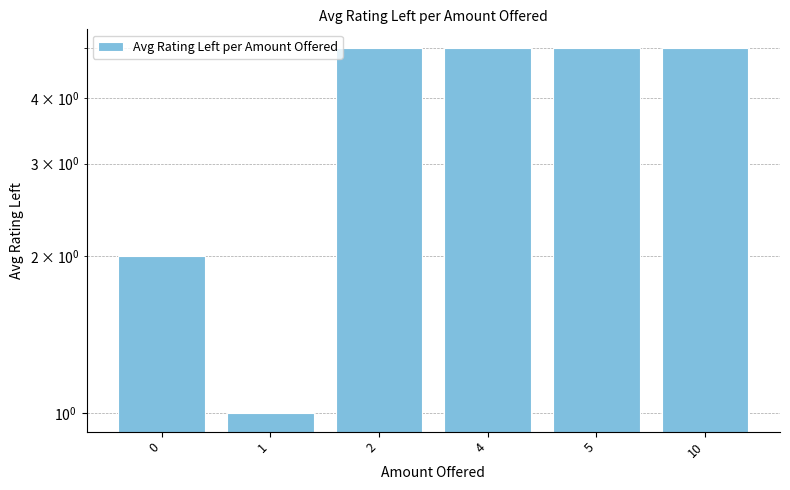

What is the value of the 3rd bar from the left?

5